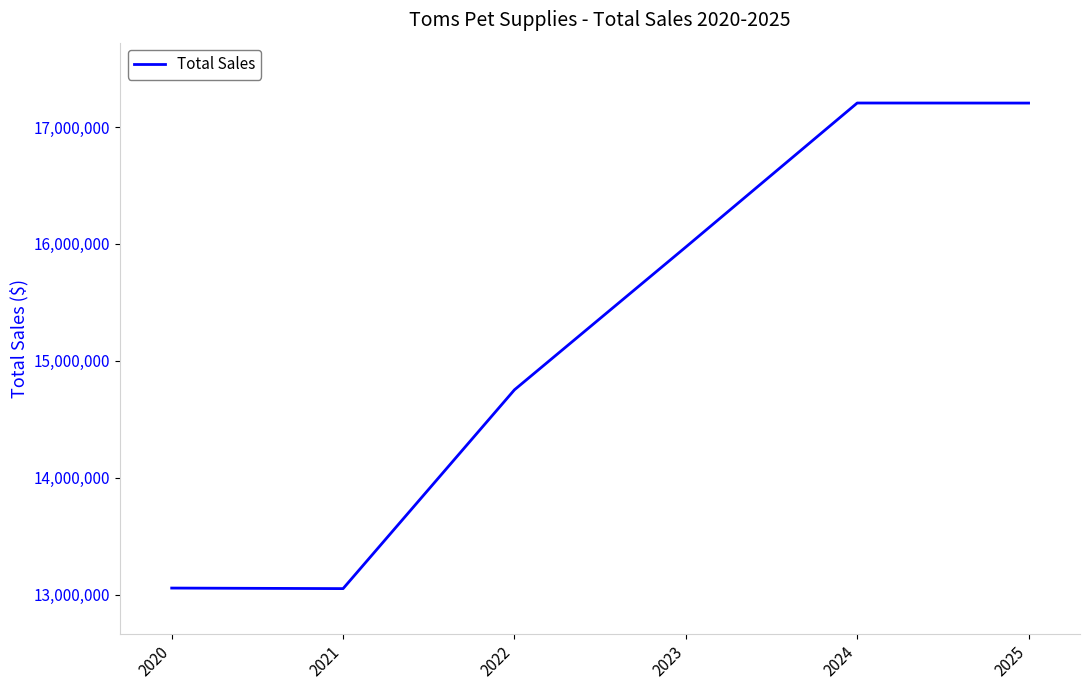

What is the change in value from 2022 to 2023?

+1221236